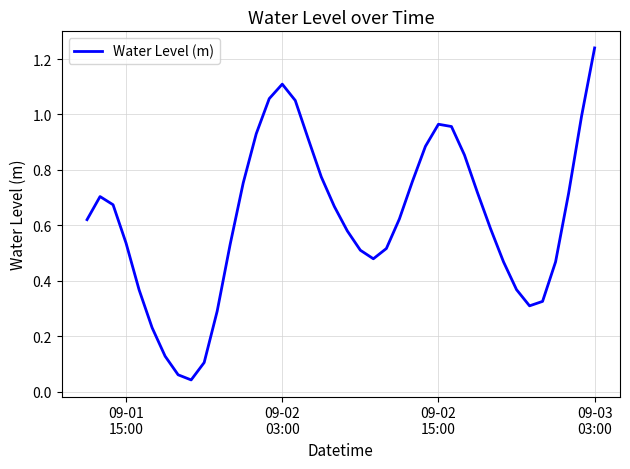

What is the difference between the maximum and minimum values?

1.2